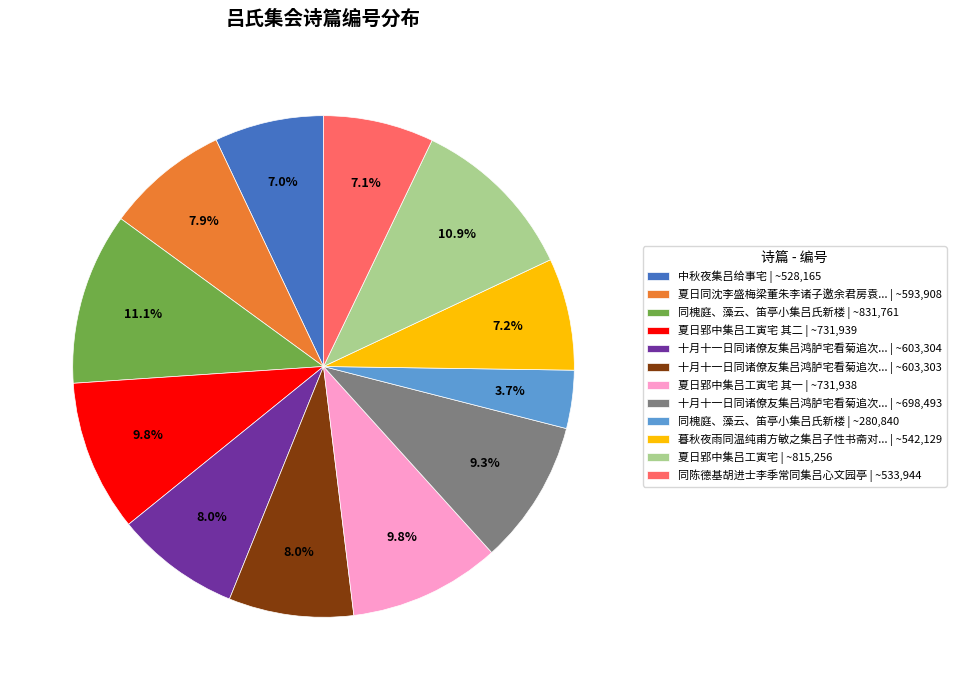

Which slice is the smallest?

同槐庭、藻云、笛亭小集吕氏新楼 | ~280,840